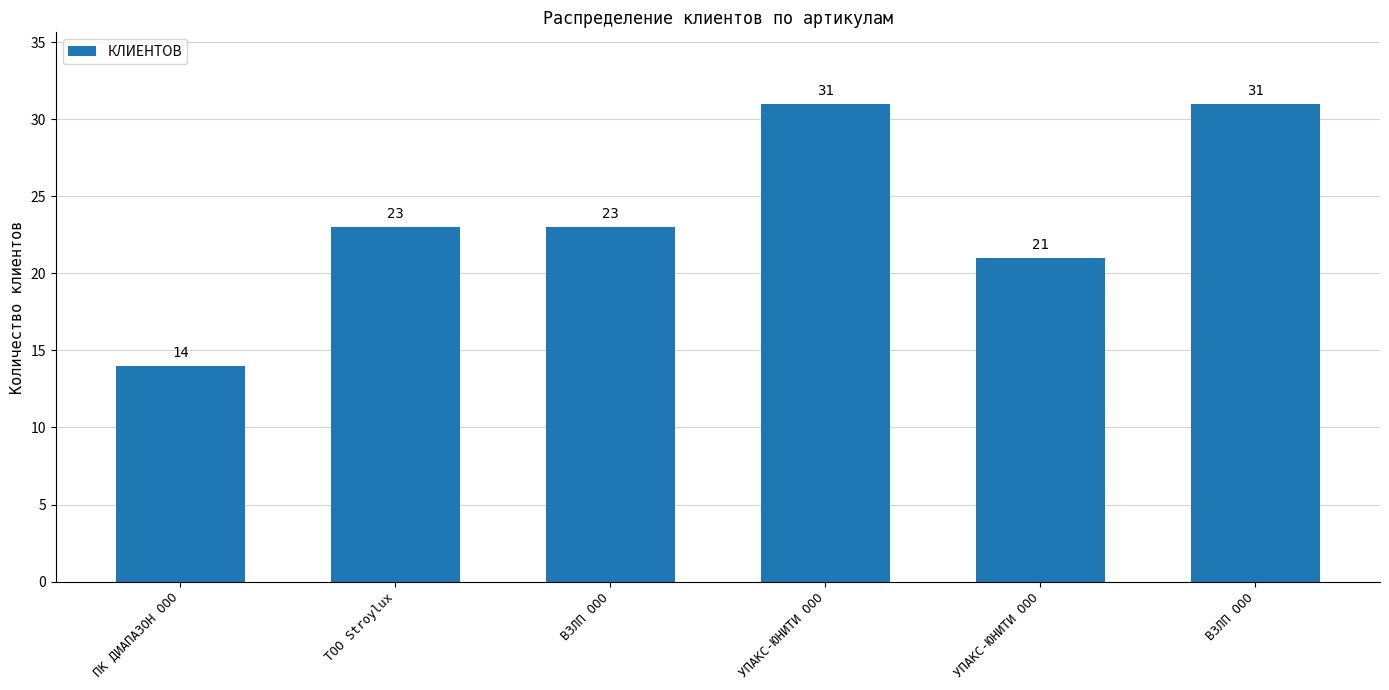

What is the change in value from ПК ДИАПАЗОН ООО to УПАКС-ЮНИТИ ООО?

+7